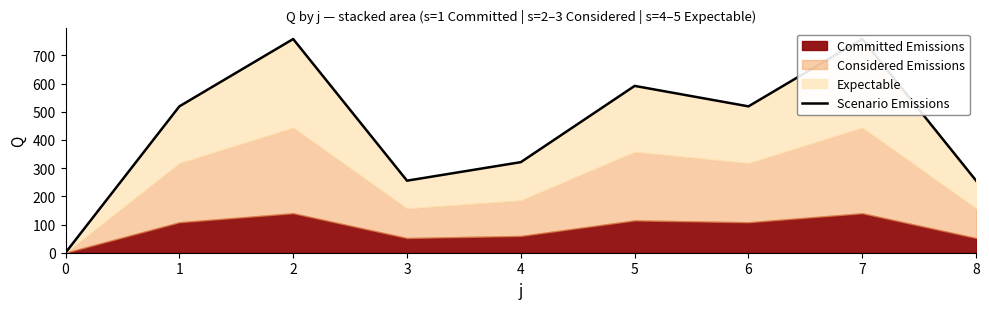

What value does the data have at 1?

519.3